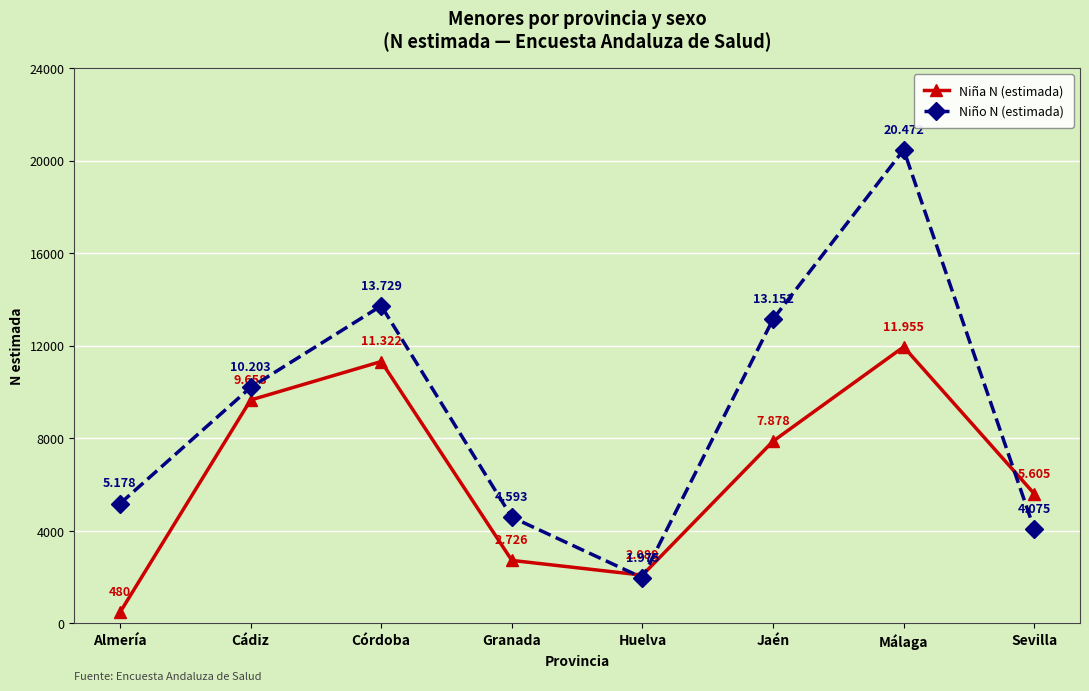

At which label does Niña N (estimada) reach its peak?

Málaga